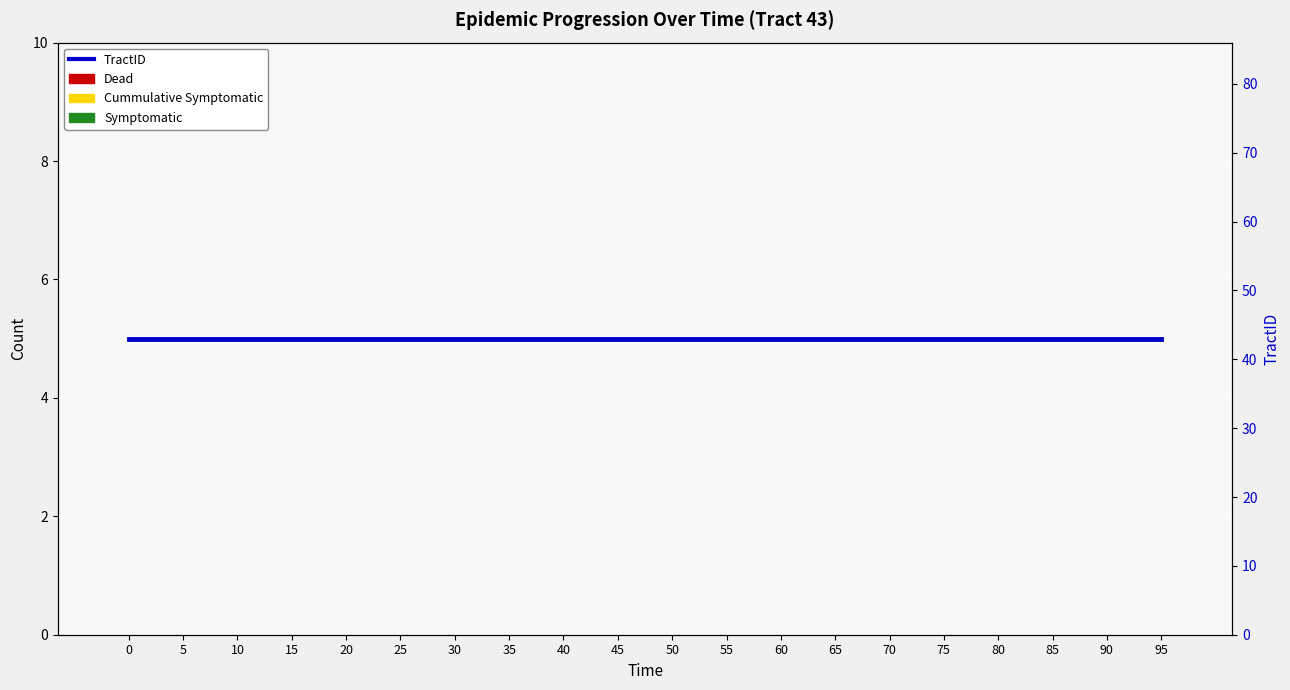

What are all the series names shown in the legend?

Dead, Symptomatic, Cummulative Symptomatic, TractID